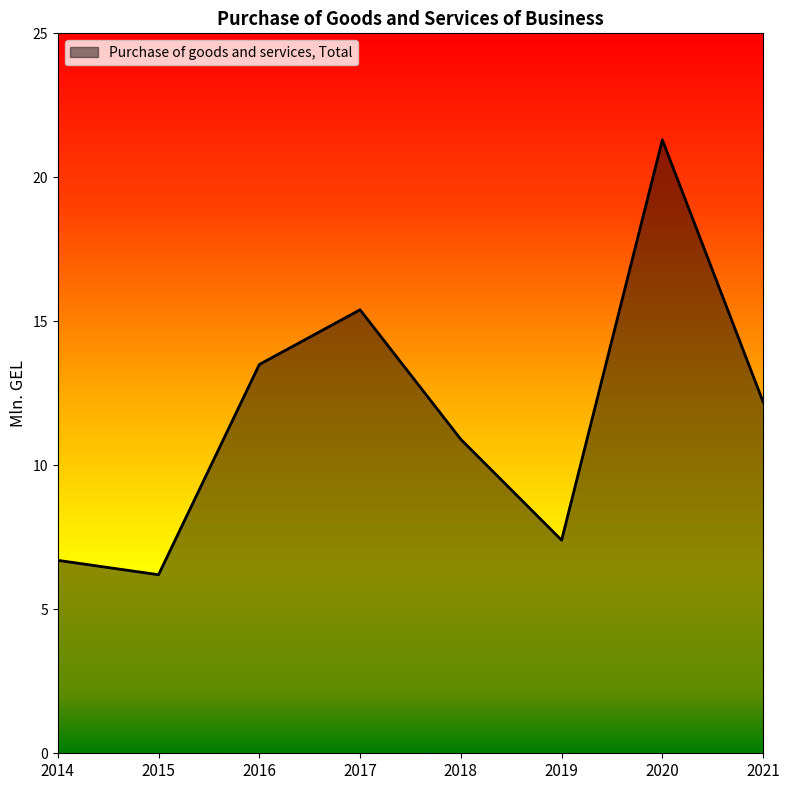

Rank the categories by value from highest to lowest.

2020, 2017, 2016, 2021, 2018, 2019, 2014, 2015